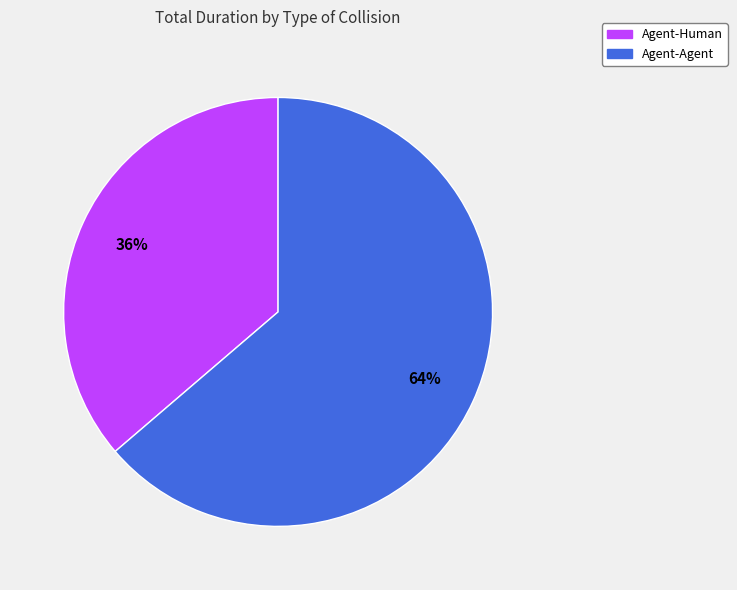

Is Agent-Agent the majority of the pie?

Yes